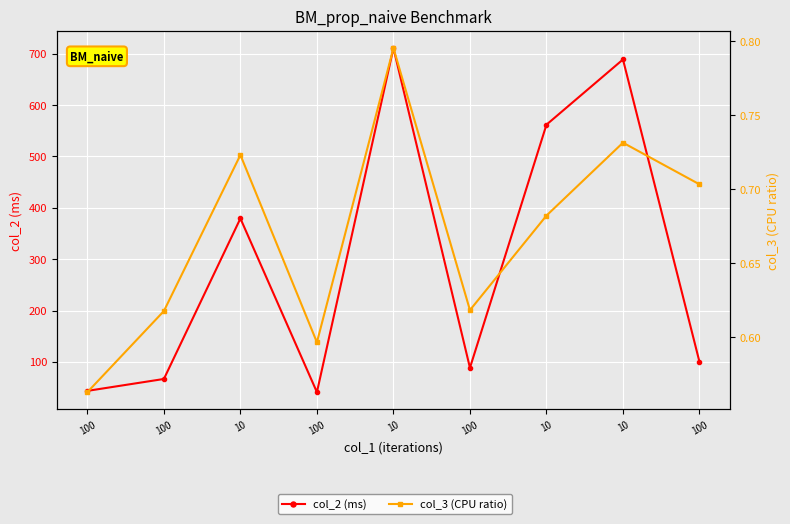

Reading left to right, extract all data points from this chart.

col_2 (ms): 43.7	66.8	379.4	41.2	711.0	88.6	561.9	688.9	100.1
col_3 (CPU ratio): 0.6	0.6	0.7	0.6	0.8	0.6	0.7	0.7	0.7